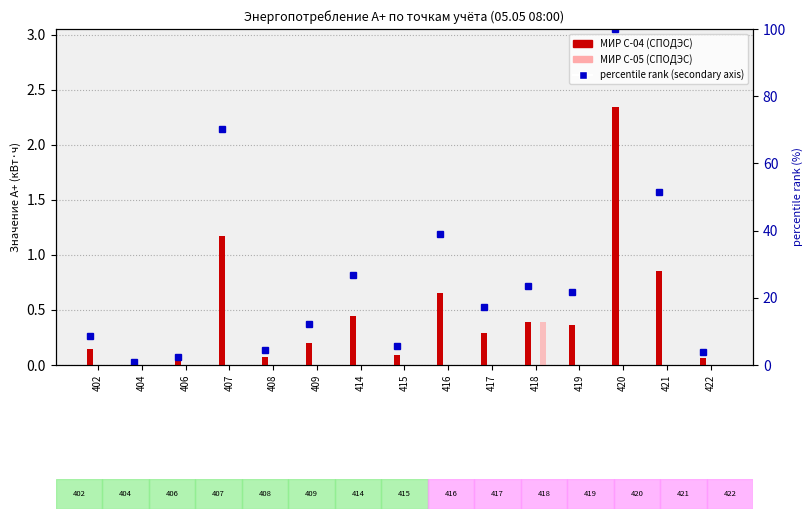

List the series in order of their peak value, lowest first.

МИР С-05 (СПОДЭС), МИР С-04 (СПОДЭС)